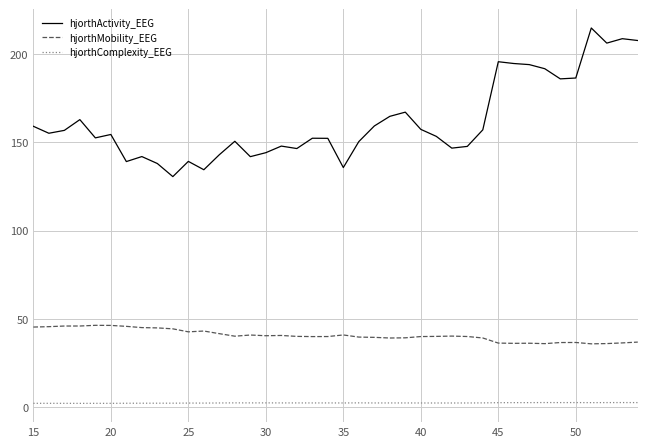

True or false: hjorthComplexity_EEG and hjorthMobility_EEG intersect in this chart.

False